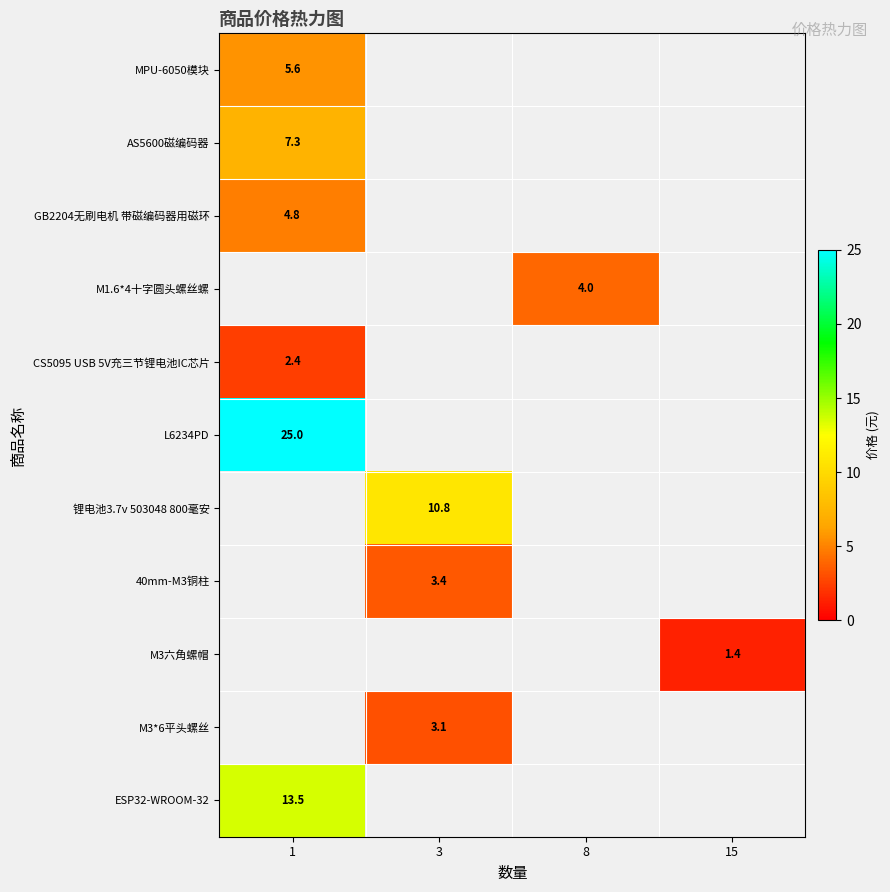

True or false: GB2204无刷电机 带磁编码器用磁环 has a value of 4.8 at 1.

True